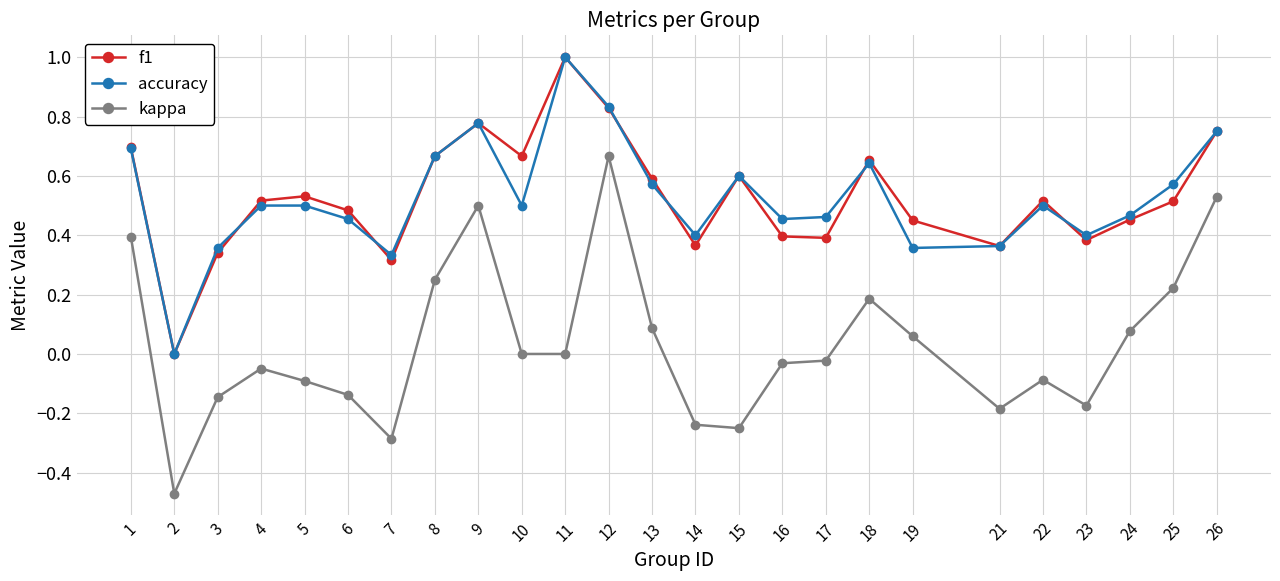

Which series changed the most between 9 and 18?

kappa